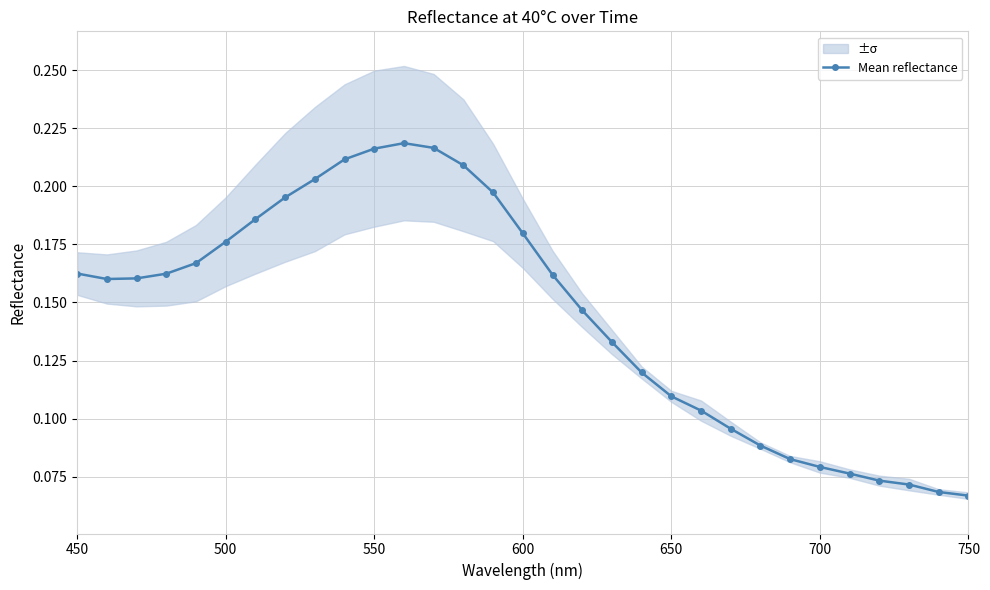

True or false: Mean reflectance has a value of 0.0 at 700.

False